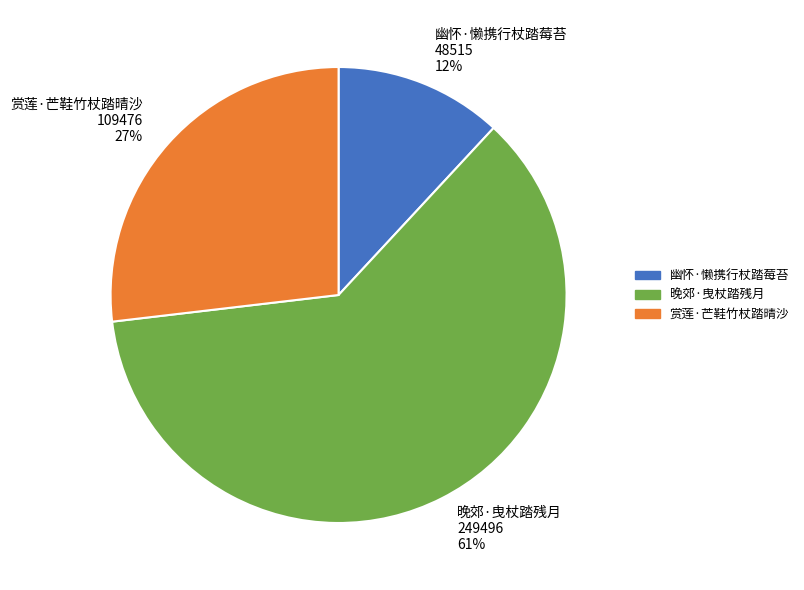

Approximately how many times larger is the value at 赏莲·芒鞋竹杖踏晴沙 compared to 晚郊·曳杖踏残月?

0.4